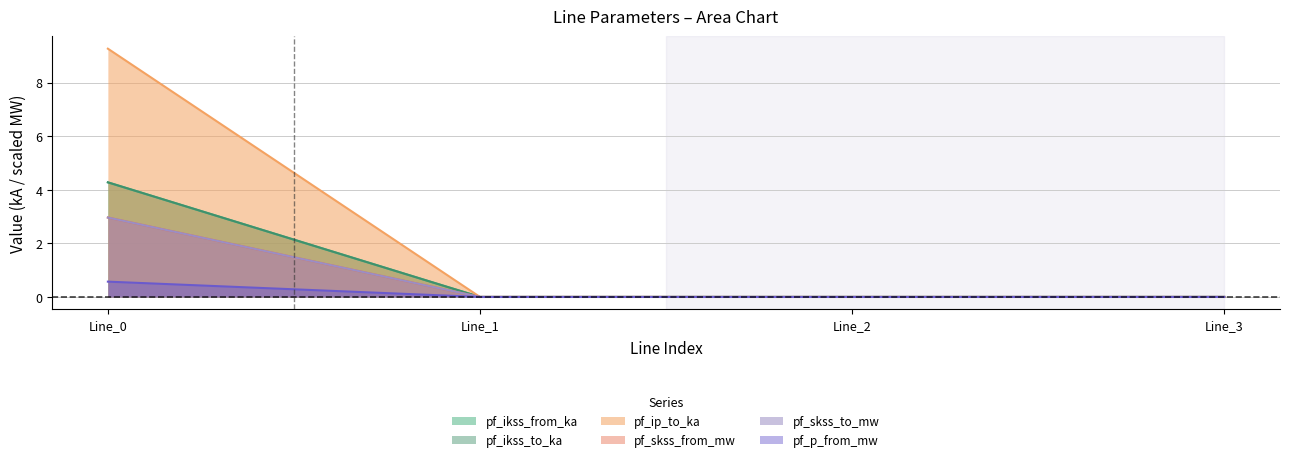

How many categories are shown in the chart?

4